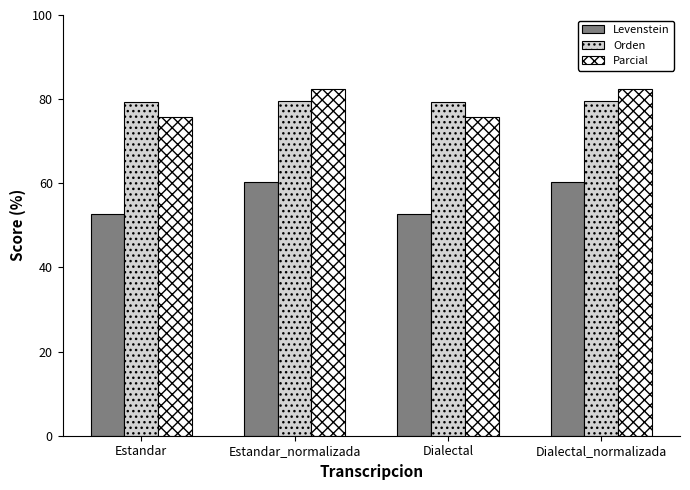

What is the spread (max minus min) of values at Estandar_normalizada?

22.1